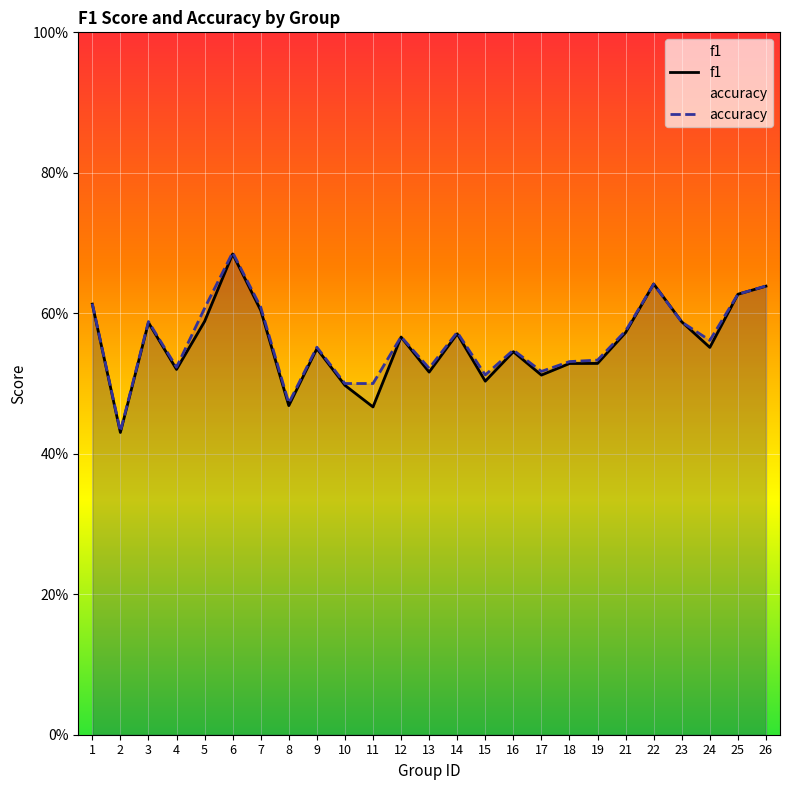

Reading left to right, extract all data points from this chart.

f1: 1=0.6	2=0.4	3=0.6	4=0.5	5=0.6	6=0.7	7=0.6	8=0.5	9=0.5	10=0.5	11=0.5	12=0.6	13=0.5	14=0.6	15=0.5	16=0.5	17=0.5	18=0.5	19=0.5	21=0.6	22=0.6	23=0.6	24=0.6	25=0.6	26=0.6
accuracy: 1=0.6	2=0.4	3=0.6	4=0.5	5=0.6	6=0.7	7=0.6	8=0.5	9=0.6	10=0.5	11=0.5	12=0.6	13=0.5	14=0.6	15=0.5	16=0.5	17=0.5	18=0.5	19=0.5	21=0.6	22=0.6	23=0.6	24=0.6	25=0.6	26=0.6